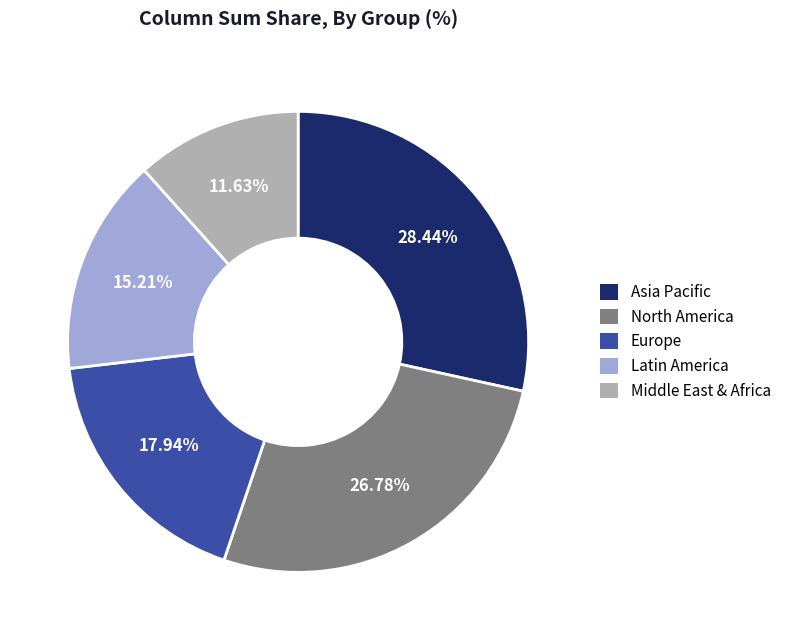

Rank the categories by value from lowest to highest.

Middle East & Africa, Latin America, Europe, North America, Asia Pacific